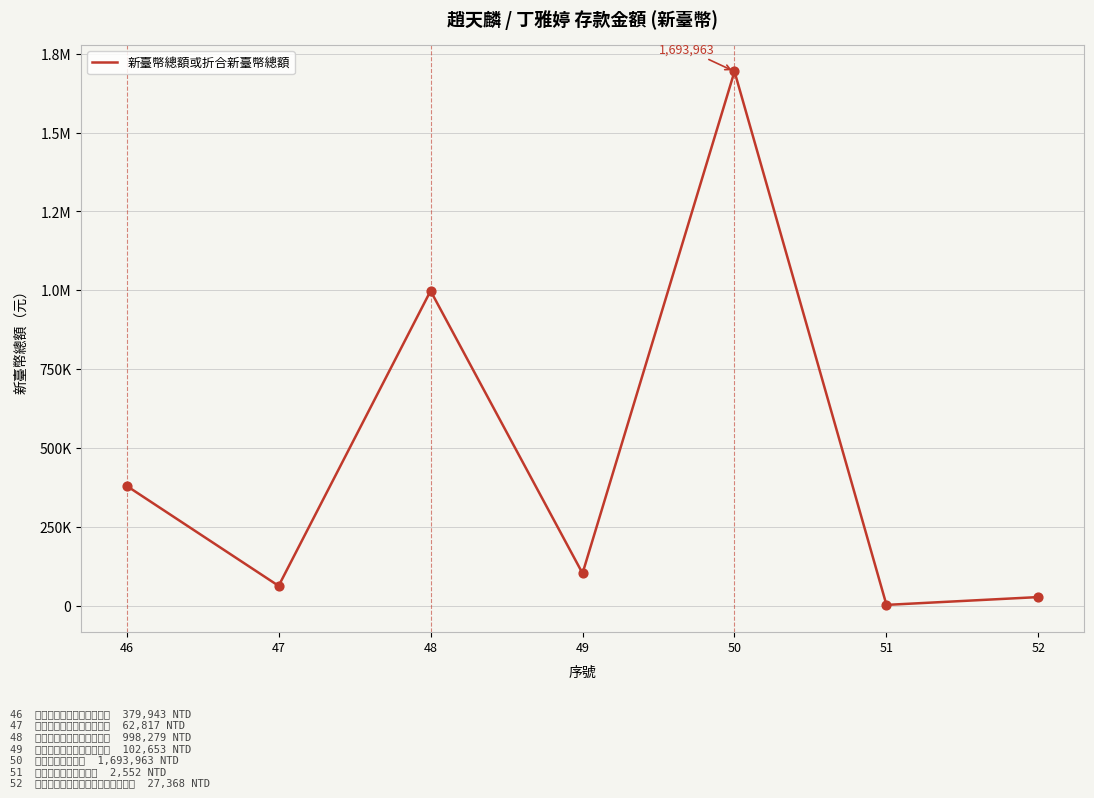

Between 49 and 46, which is larger?

46